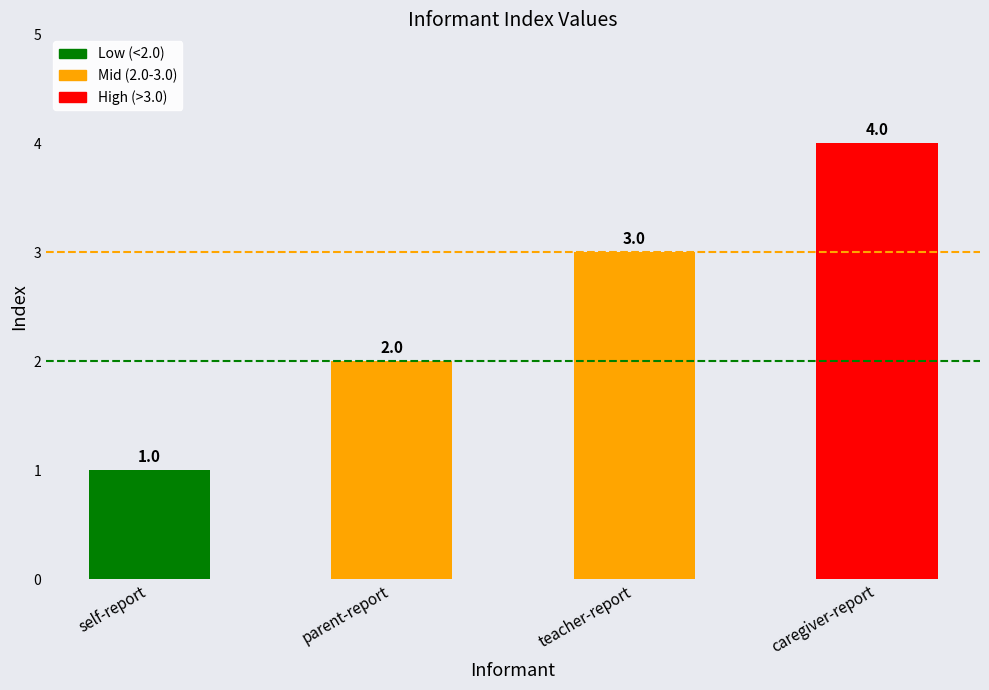

What is the smallest value displayed?

1